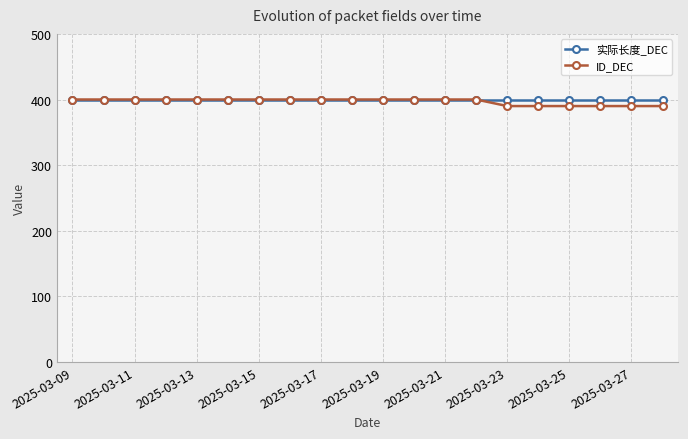

What is the value of the 实际长度_DEC point at the 17th from the left?

400